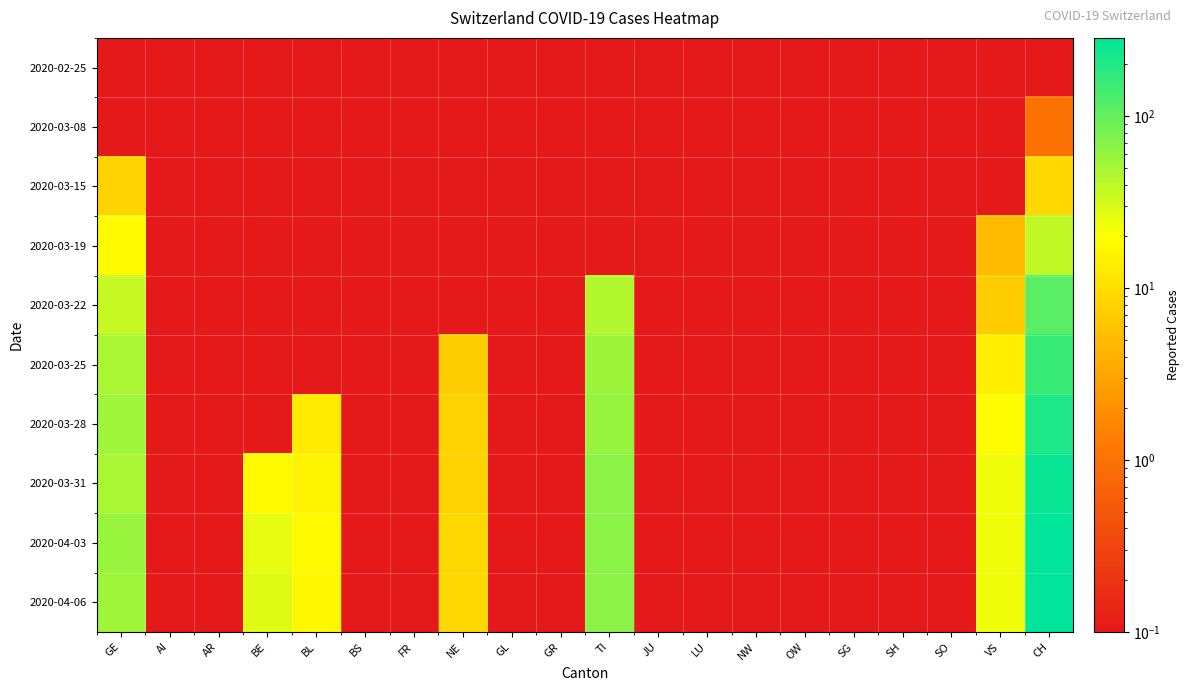

Rank the series at AR from highest to lowest value.

2020-02-25, 2020-03-08, 2020-03-15, 2020-03-19, 2020-03-22, 2020-03-25, 2020-03-28, 2020-03-31, 2020-04-03, 2020-04-06